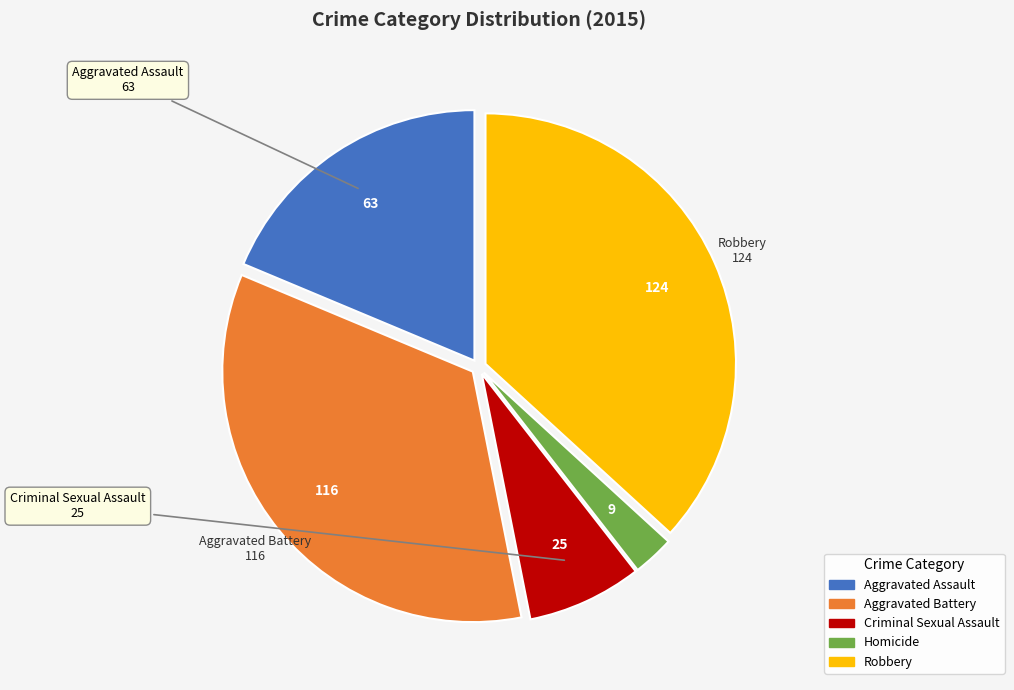

Which has a higher value, Aggravated Assault or Aggravated Battery?

Aggravated Battery